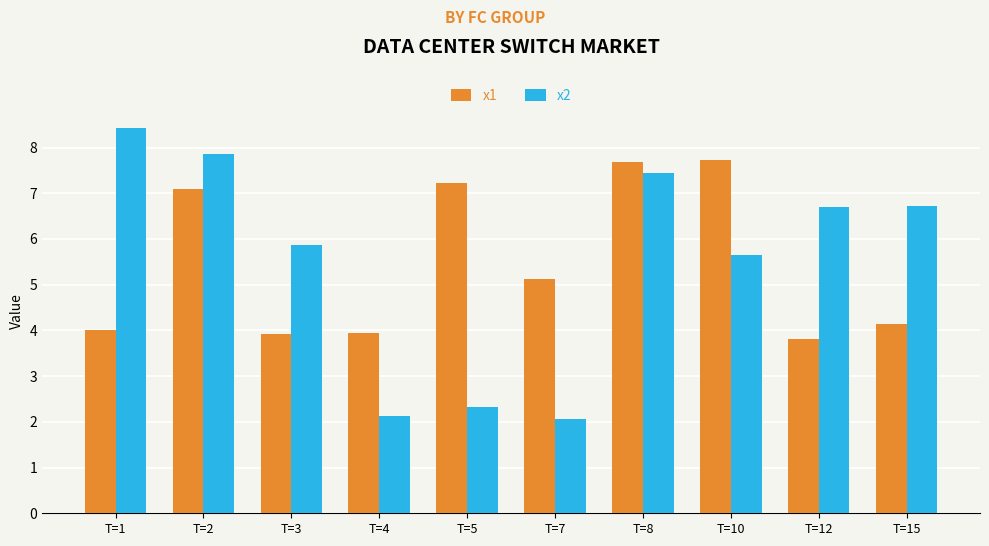

Reading right to left, list all the values displayed in this chart.

x1: T=15=4.1	T=12=3.8	T=10=7.7	T=8=7.7	T=7=5.1	T=5=7.2	T=4=3.9	T=3=3.9	T=2=7.1	T=1=4.0
x2: T=15=6.7	T=12=6.7	T=10=5.6	T=8=7.4	T=7=2.1	T=5=2.3	T=4=2.1	T=3=5.9	T=2=7.9	T=1=8.4